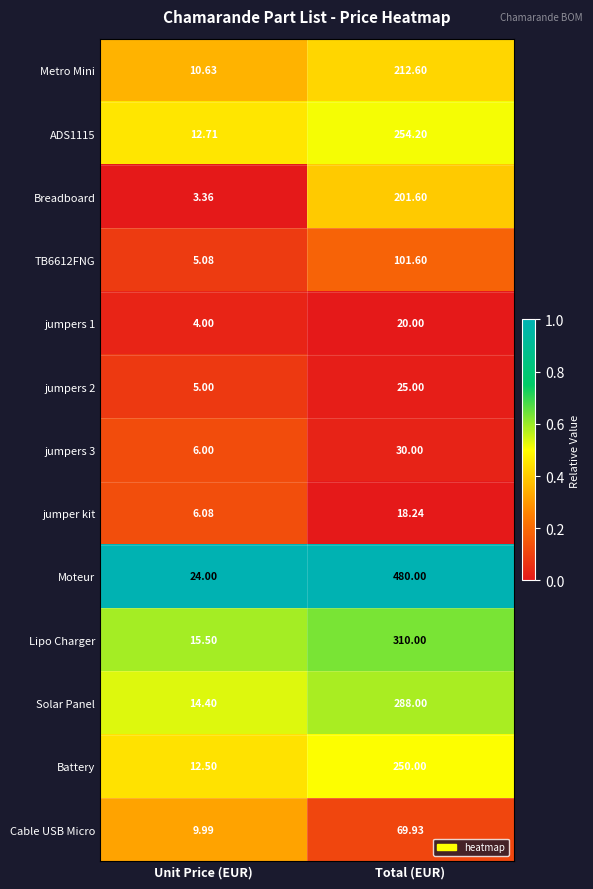

At which category does the chart reach its minimum across all series?

Unit Price (EUR)